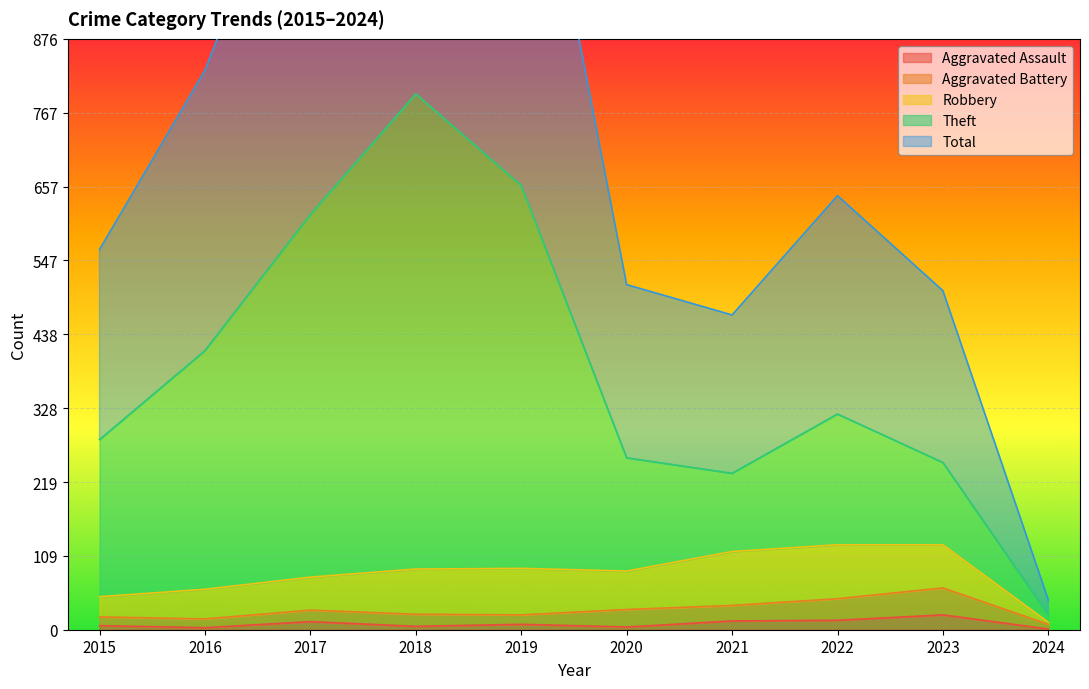

What is the value of the Aggravated Assault point at the 6th from the left?

4